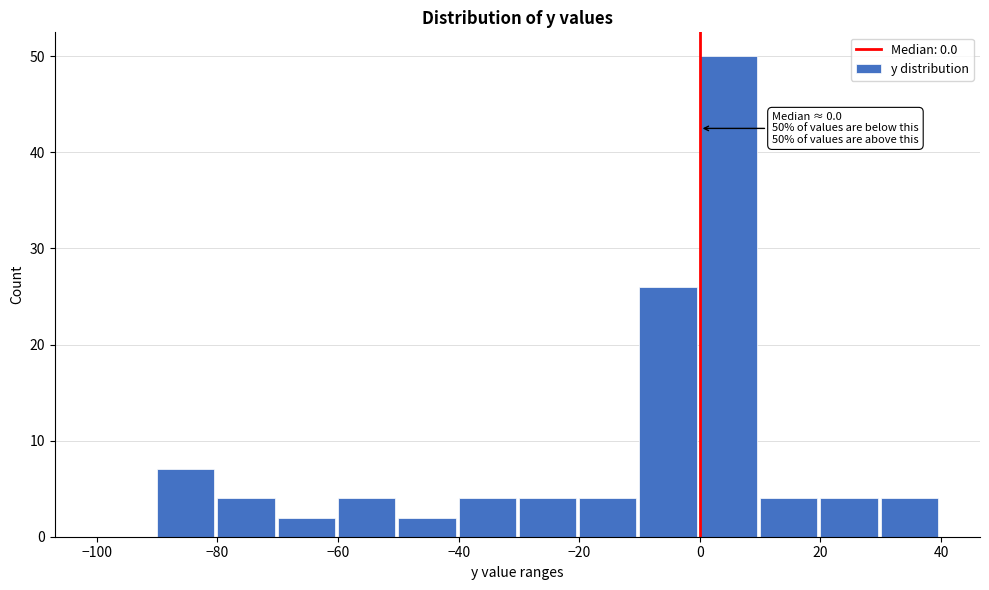

Which range on the x-axis has the tallest bar?

0 to 10